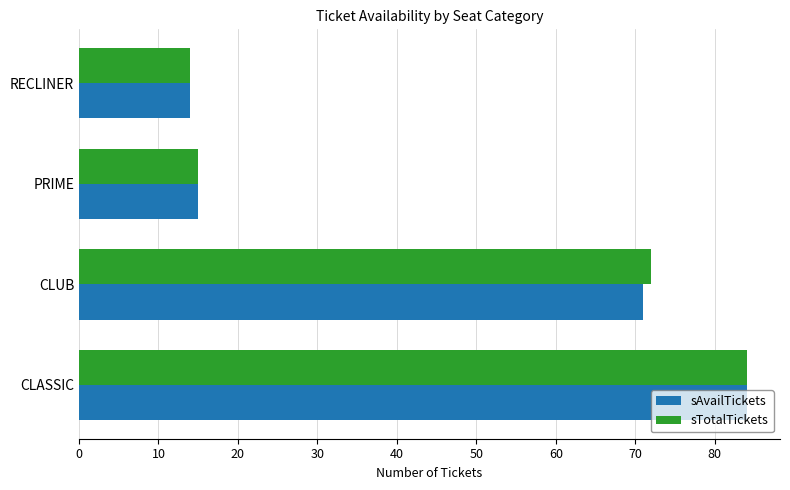

What is the difference between the maximum and minimum values in the sTotalTickets series?

70